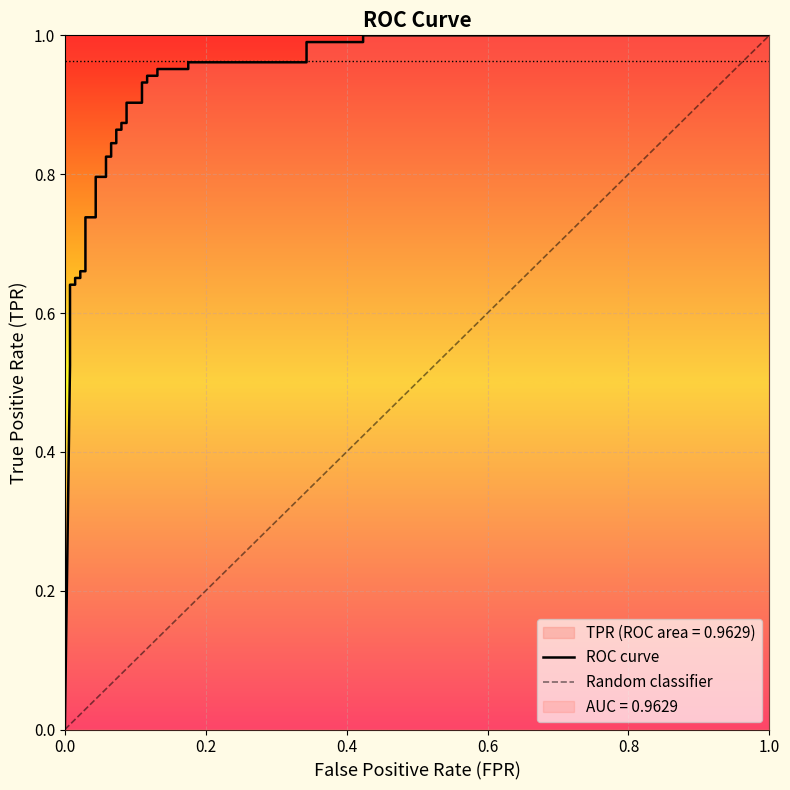

Where is the data nearest to the value 0?

fpr